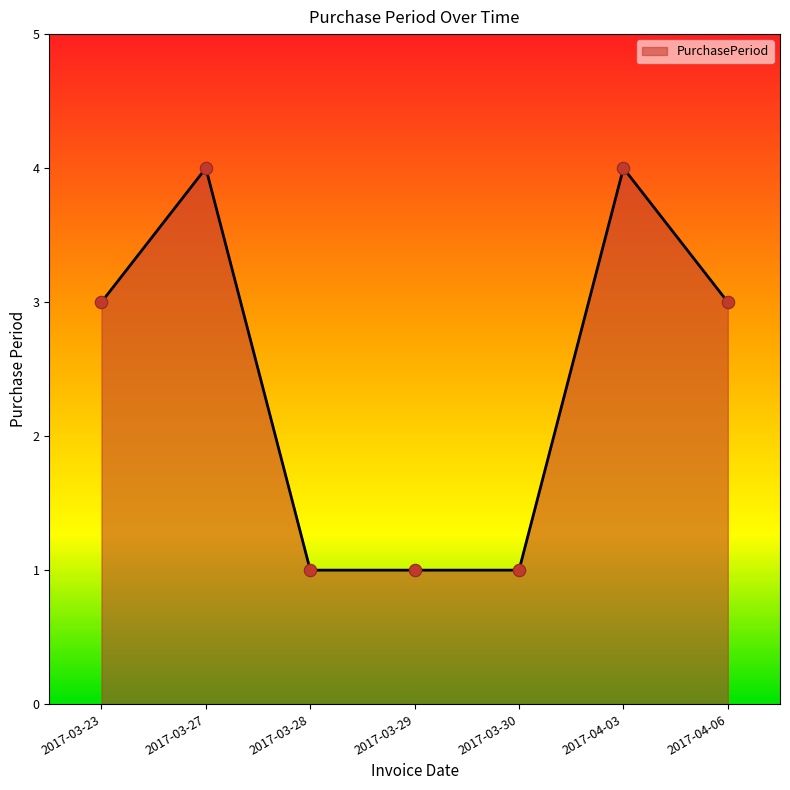

Which has a higher value, 2017-03-23 or 2017-03-29?

2017-03-23